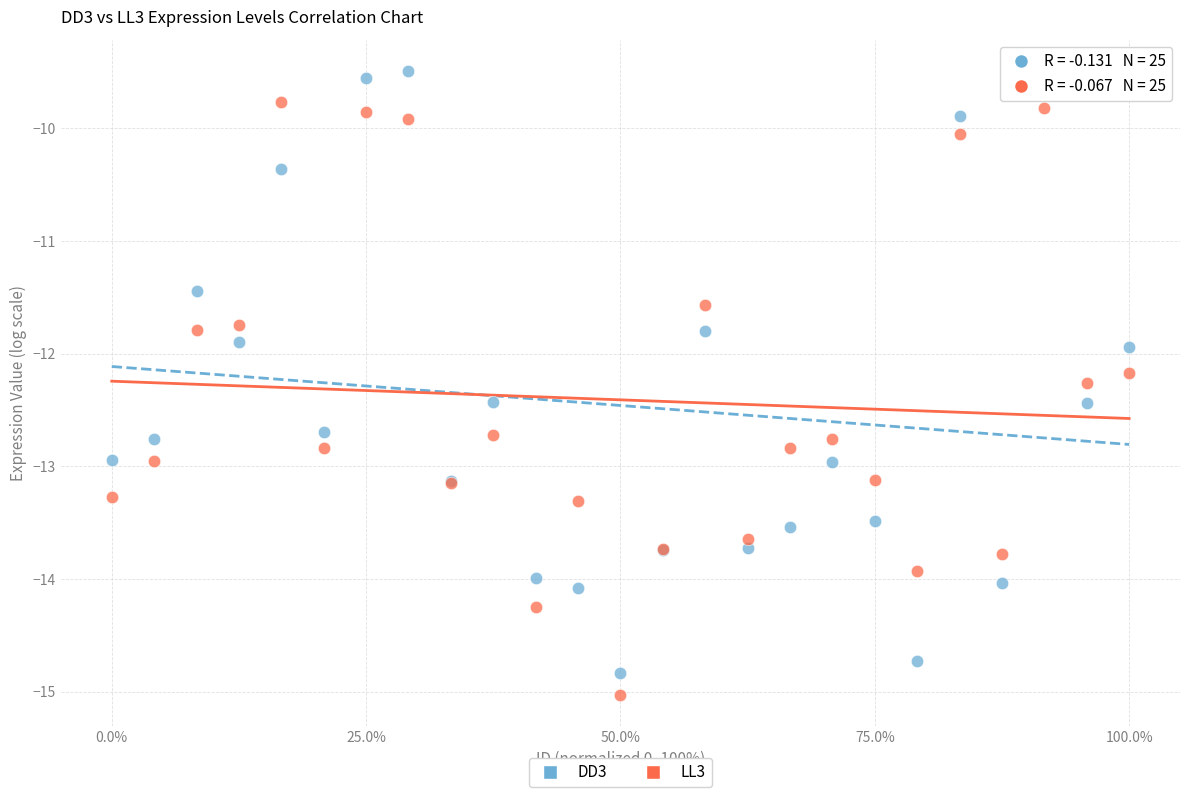

Which series reaches the maximum Y coordinate?

DD3